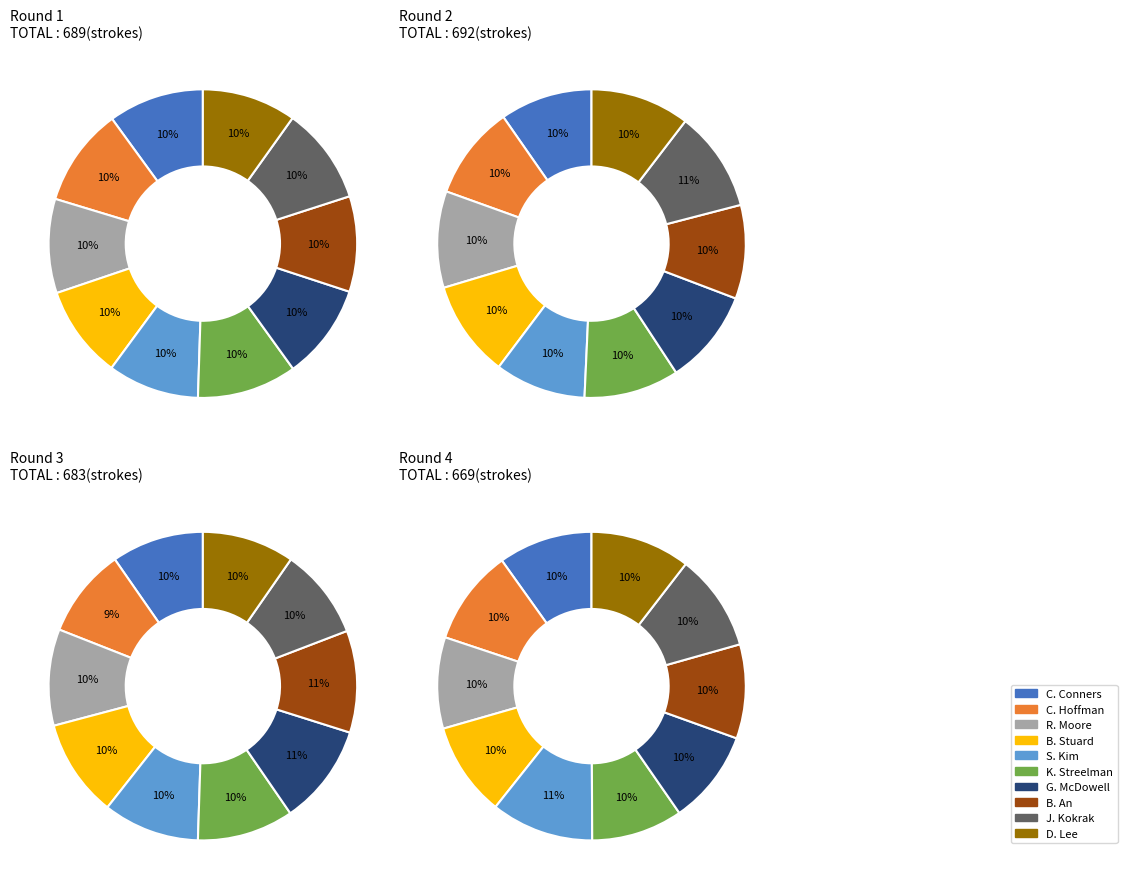

Count the number of slices in the pie.

10